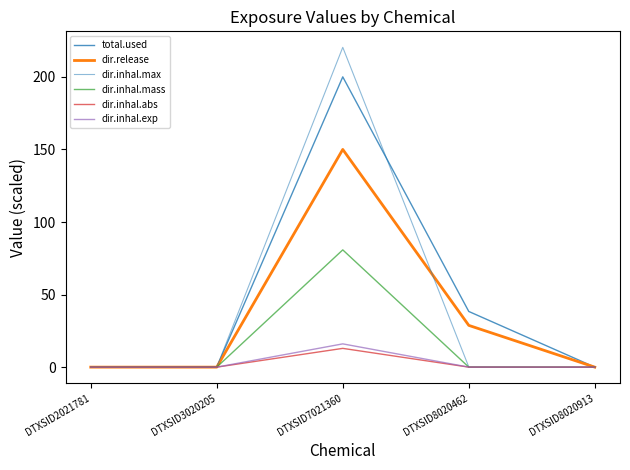

Which series has the largest total across all categories?

total.used